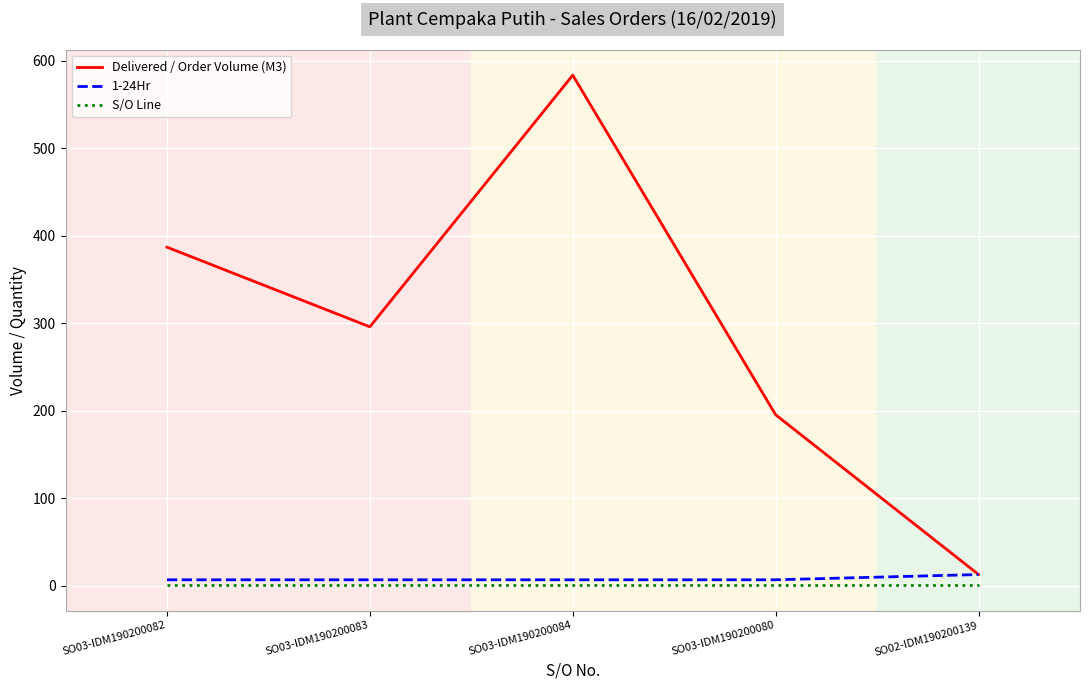

What is the highest value of the Delivered / Order Volume (M3) series?

583.5